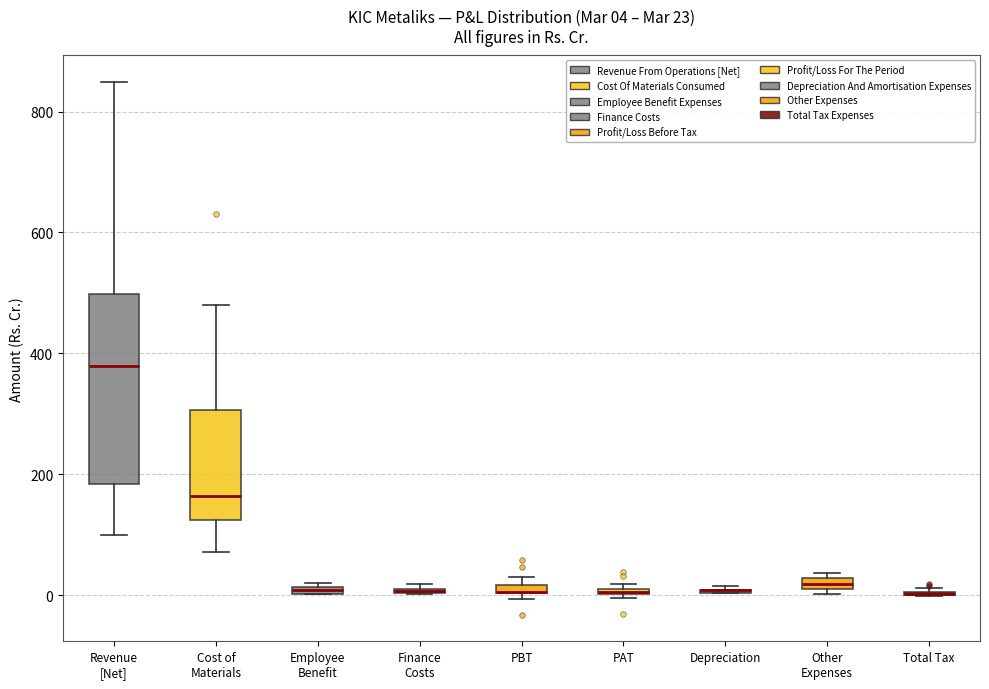

Comparing the boxes themselves (not the whiskers), which one is the tallest?

Revenue [Net]